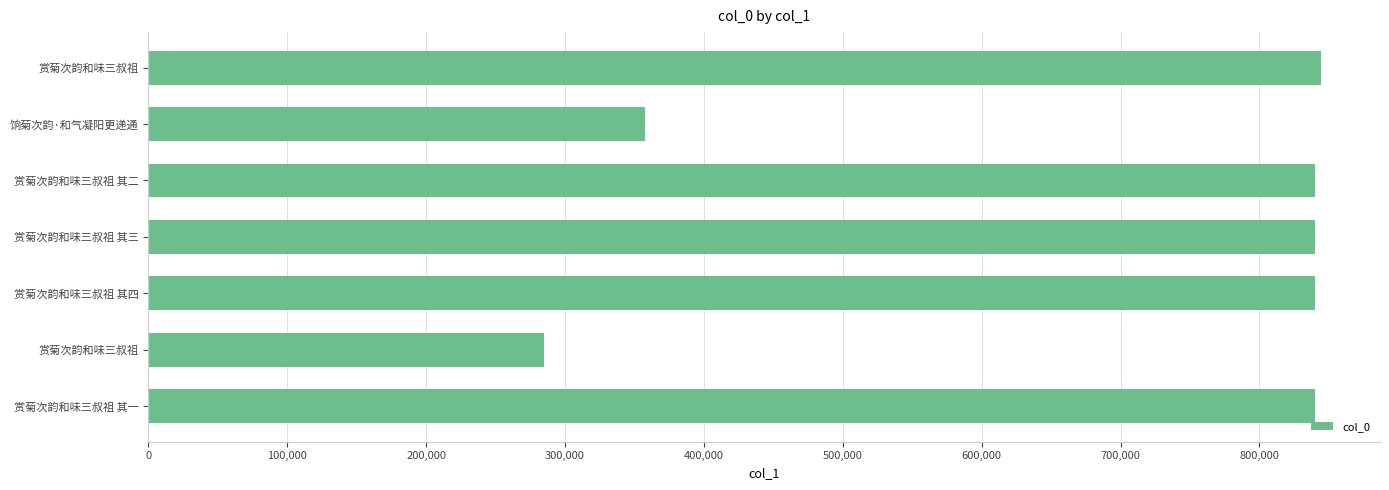

Count the number of categories in the chart.

7